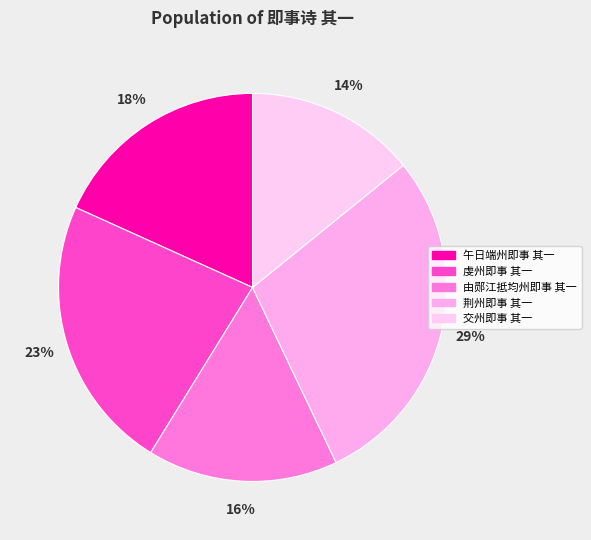

How many segments does this pie chart have?

5